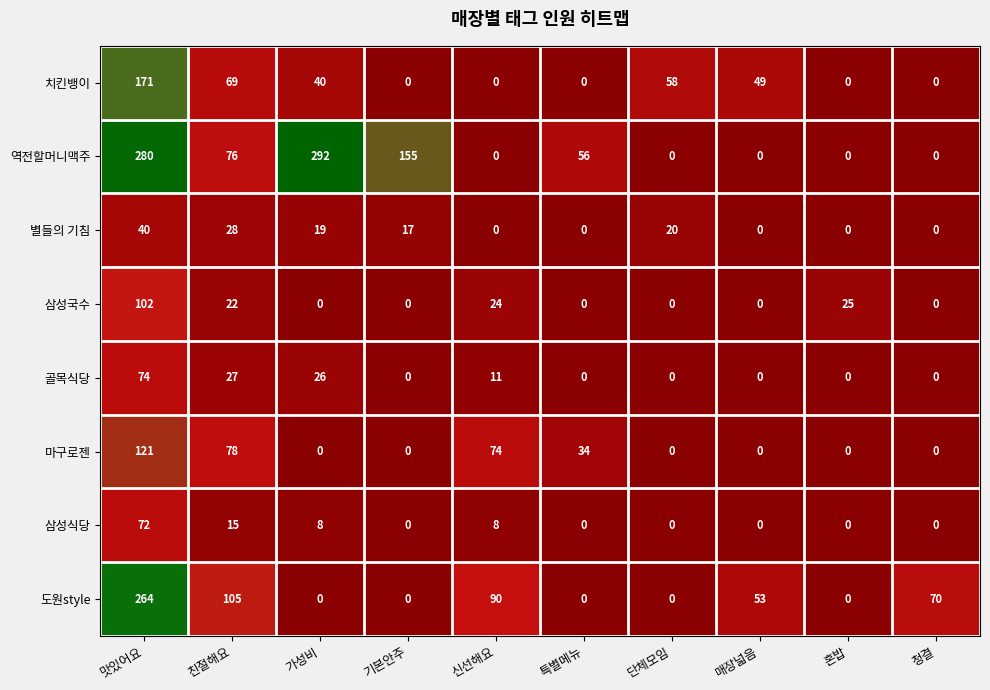

Which series has the largest total across all categories?

역전할머니맥주